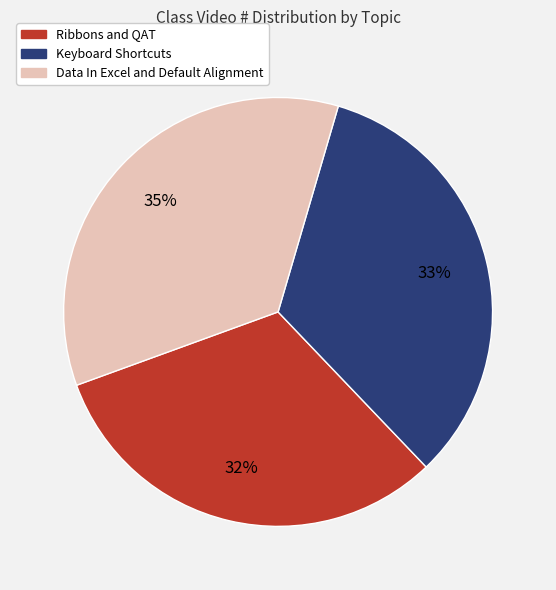

To the nearest percent, what is the average slice percentage?

33%